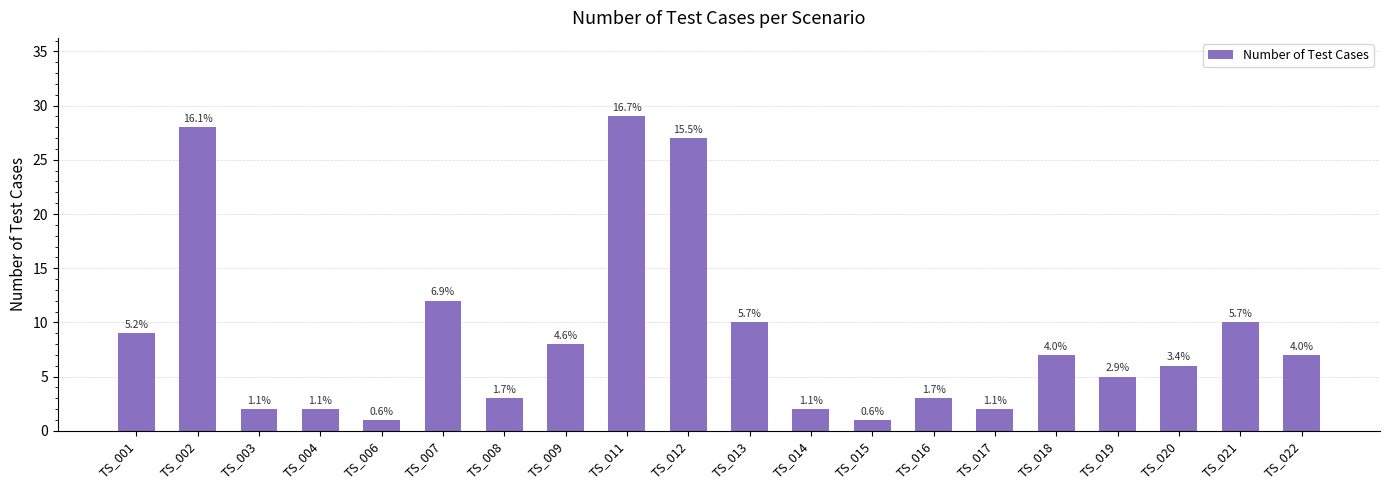

How many data points are less than 7?

10